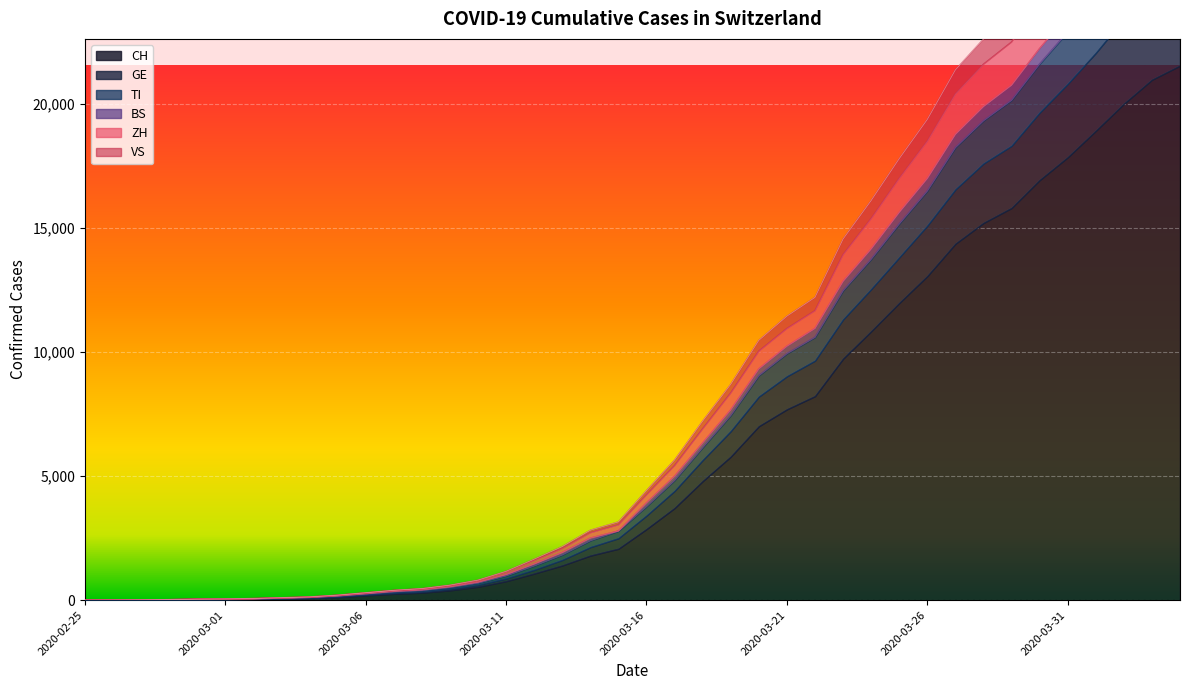

Reading left to right, list all the values displayed in this chart.

CH: 2020-02-25=0	2020-02-26=2	2020-02-27=6	2020-02-28=13	2020-02-29=23	2020-03-01=29	2020-03-02=40	2020-03-03=59	2020-03-04=83	2020-03-05=125	2020-03-06=197	2020-03-07=257	2020-03-08=303	2020-03-09=396	2020-03-10=542	2020-03-11=766	2020-03-12=1072	2020-03-13=1398	2020-03-14=1795	2020-03-15=2071	2020-03-16=2863	2020-03-17=3709	2020-03-18=4792	2020-03-19=5780	2020-03-20=7004	2020-03-21=7685	2020-03-22=8216	2020-03-23=9724	2020-03-24=10828	2020-03-25=11967	2020-03-26=13051	2020-03-27=14353	2020-03-28=15192	2020-03-29=15795	2020-03-30=16917	2020-03-31=17836	2020-04-01=18902	2020-04-02=19991	2020-04-03=20959	2020-04-04=21529
GE: 2020-02-25=0	2020-02-26=3	2020-02-27=7	2020-02-28=17	2020-02-29=31	2020-03-01=38	2020-03-02=50	2020-03-03=72	2020-03-04=97	2020-03-05=142	2020-03-06=222	2020-03-07=295	2020-03-08=343	2020-03-09=452	2020-03-10=618	2020-03-11=875	2020-03-12=1222	2020-03-13=1620	2020-03-14=2135	2020-03-15=2494	2020-03-16=3407	2020-03-17=4401	2020-03-18=5640	2020-03-19=6807	2020-03-20=8198	2020-03-21=9016	2020-03-22=9646	2020-03-23=11306	2020-03-24=12527	2020-03-25=13804	2020-03-26=15084	2020-03-27=16543	2020-03-28=17585	2020-03-29=18300	2020-03-30=19638	2020-03-31=20794	2020-04-01=22039	2020-04-02=23411	2020-04-03=24580	2020-04-04=25282
TI: 2020-02-25=0	2020-02-26=4	2020-02-27=9	2020-02-28=19	2020-02-29=34	2020-03-01=41	2020-03-02=55	2020-03-03=83	2020-03-04=113	2020-03-05=175	2020-03-06=265	2020-03-07=357	2020-03-08=416	2020-03-09=541	2020-03-10=726	2020-03-11=1032	2020-03-12=1458	2020-03-13=1918	2020-03-14=2500	2020-03-15=2787	2020-03-16=3918	2020-03-17=4991	2020-03-18=6332	2020-03-19=7665	2020-03-20=9317	2020-03-21=10229	2020-03-22=10947	2020-03-23=12842	2020-03-24=14146	2020-03-25=15620	2020-03-26=16986	2020-03-27=18761	2020-03-28=19881	2020-03-29=20742	2020-03-30=22217	2020-03-31=23538	2020-04-01=24921	2020-04-02=26396	2020-04-03=27711	2020-04-04=28491
BS: 2020-02-25=0	2020-02-26=4	2020-02-27=11	2020-02-28=22	2020-02-29=41	2020-03-01=50	2020-03-02=68	2020-03-03=99	2020-03-04=132	2020-03-05=203	2020-03-06=300	2020-03-07=398	2020-03-08=468	2020-03-09=607	2020-03-10=810	2020-03-11=1163	2020-03-12=1651	2020-03-13=2157	2020-03-14=2816	2020-03-15=3152	2020-03-16=4416	2020-03-17=5645	2020-03-18=7212	2020-03-19=8693	2020-03-20=10464	2020-03-21=11438	2020-03-22=12193	2020-03-23=14543	2020-03-24=16095	2020-03-25=17781	2020-03-26=19360	2020-03-27=21356	2020-03-28=22599	2020-03-29=23530	2020-03-30=25220	2020-03-31=26696	2020-04-01=28339	2020-04-02=30030	2020-04-03=31522	2020-04-04=32368
ZH: 2020-02-25=0	2020-02-26=4	2020-02-27=11	2020-02-28=21	2020-02-29=40	2020-03-01=48	2020-03-02=65	2020-03-03=96	2020-03-04=128	2020-03-05=198	2020-03-06=294	2020-03-07=391	2020-03-08=456	2020-03-09=590	2020-03-10=788	2020-03-11=1133	2020-03-12=1598	2020-03-13=2081	2020-03-14=2718	2020-03-15=3037	2020-03-16=4244	2020-03-17=5420	2020-03-18=6900	2020-03-19=8344	2020-03-20=10028	2020-03-21=10940	2020-03-22=11658	2020-03-23=13915	2020-03-24=15367	2020-03-25=16988	2020-03-26=18486	2020-03-27=20388	2020-03-28=21582	2020-03-29=22475	2020-03-30=24076	2020-03-31=25485	2020-04-01=27057	2020-04-02=28696	2020-04-03=30139	2020-04-04=30952
VS: 2020-02-25=0	2020-02-26=4	2020-02-27=8	2020-02-28=18	2020-02-29=33	2020-03-01=40	2020-03-02=54	2020-03-03=80	2020-03-04=110	2020-03-05=167	2020-03-06=250	2020-03-07=336	2020-03-08=392	2020-03-09=513	2020-03-10=693	2020-03-11=983	2020-03-12=1385	2020-03-13=1826	2020-03-14=2400	2020-03-15=2787	2020-03-16=3775	2020-03-17=4827	2020-03-18=6151	2020-03-19=7445	2020-03-20=9047	2020-03-21=9932	2020-03-22=10591	2020-03-23=12468	2020-03-24=13736	2020-03-25=15158	2020-03-26=16485	2020-03-27=18231	2020-03-28=19312	2020-03-29=20137	2020-03-30=21600	2020-03-31=22885	2020-04-01=24234	2020-04-02=25682	2020-04-03=26957	2020-04-04=27724